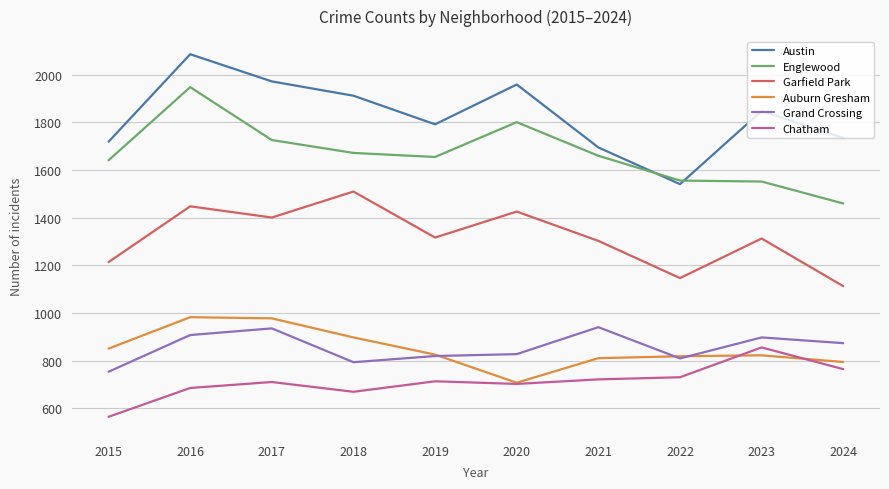

What is the sum of the Grand Crossing values at 2017 and 2023?

1834